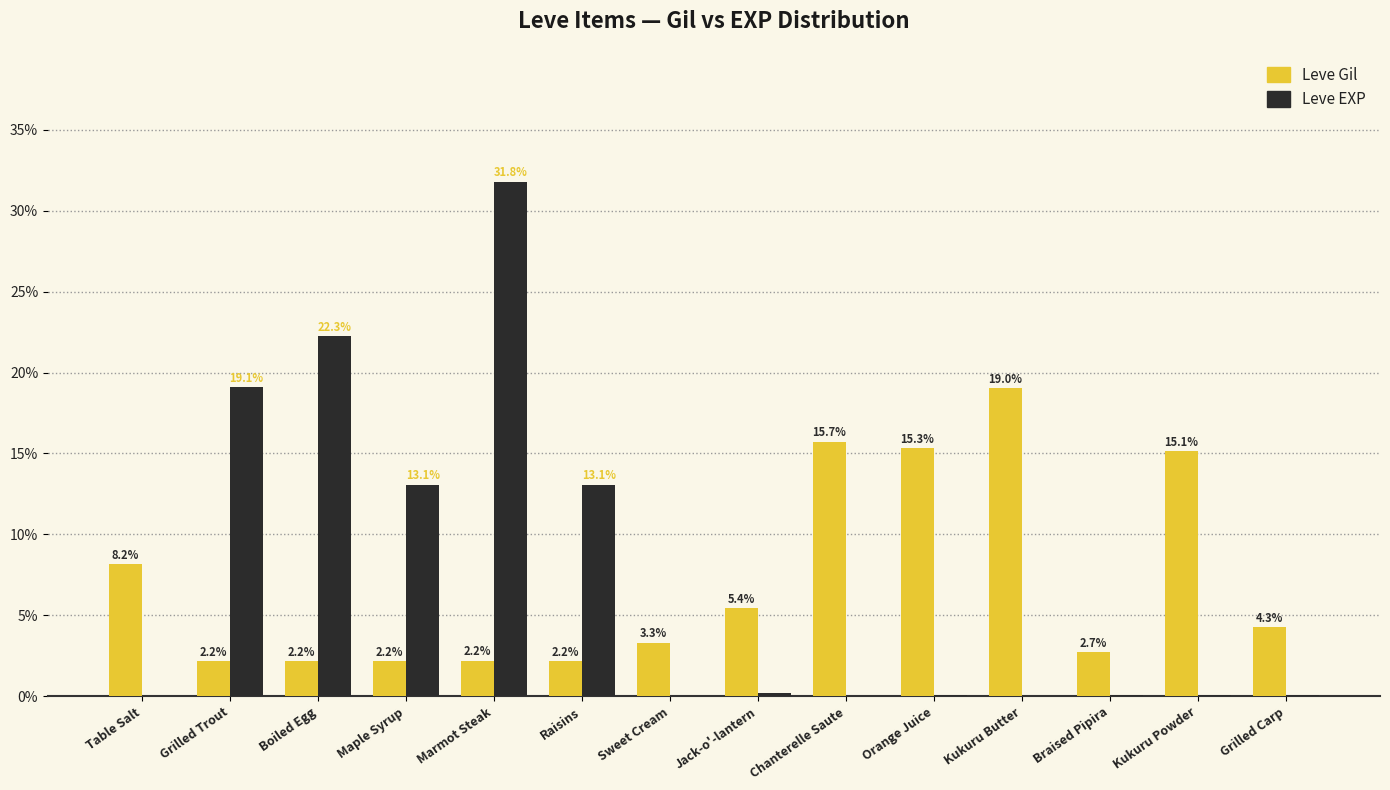

Read the Leve Gil value at Table Salt.

8.2